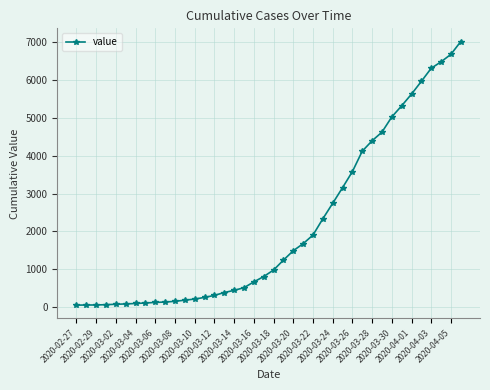

What is the maximum value shown in the chart?

7017